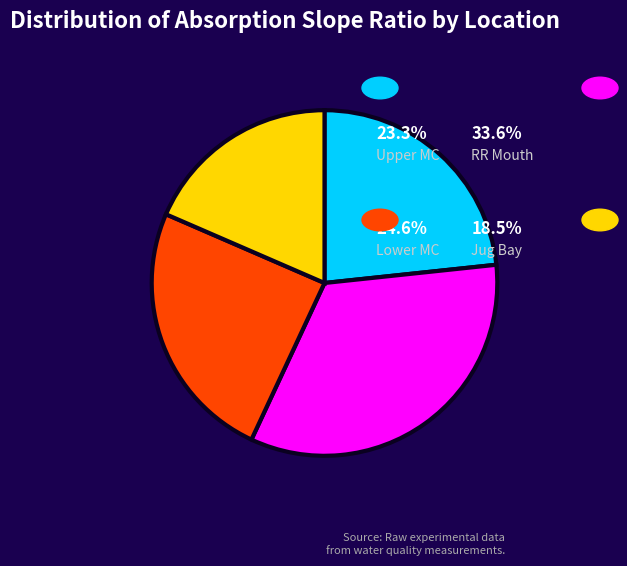

Is there any slice that represents more than half of the pie?

No